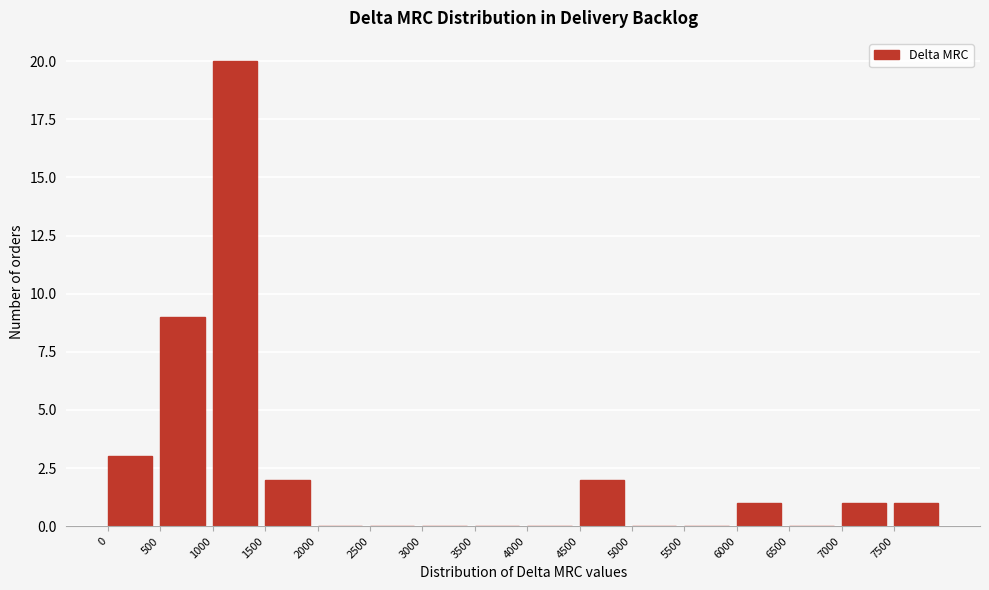

Reading left to right, transcribe this chart: for each bar, give the range it covers on the x-axis and its height. The values are not printed on the chart, so give them approximately, as read against the axis.

0 to 500: 3
500 to 1000: 9
1000 to 1500: 20
1500 to 2000: 2
2000 to 2500: 0
2500 to 3000: 0
3000 to 3500: 0
3500 to 4000: 0
4000 to 4500: 0
4500 to 5000: 2
5000 to 5500: 0
5500 to 6000: 0
6000 to 6500: 1
6500 to 7000: 0
7000 to 7500: 1
7500 to 8000: 1